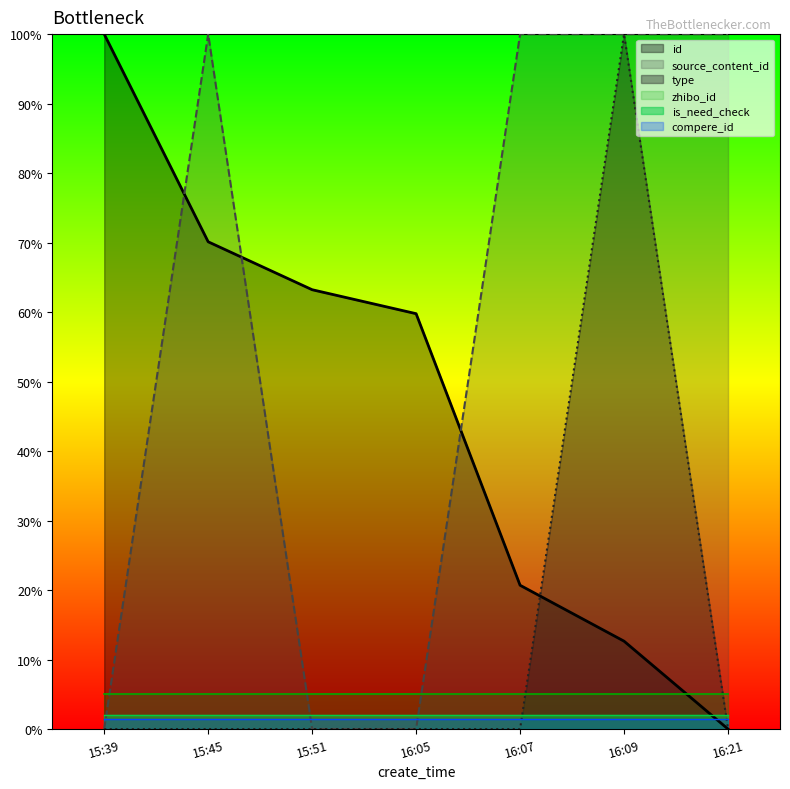

What are all the series names shown in the legend?

id, source_content_id, type, zhibo_id, is_need_check, compere_id